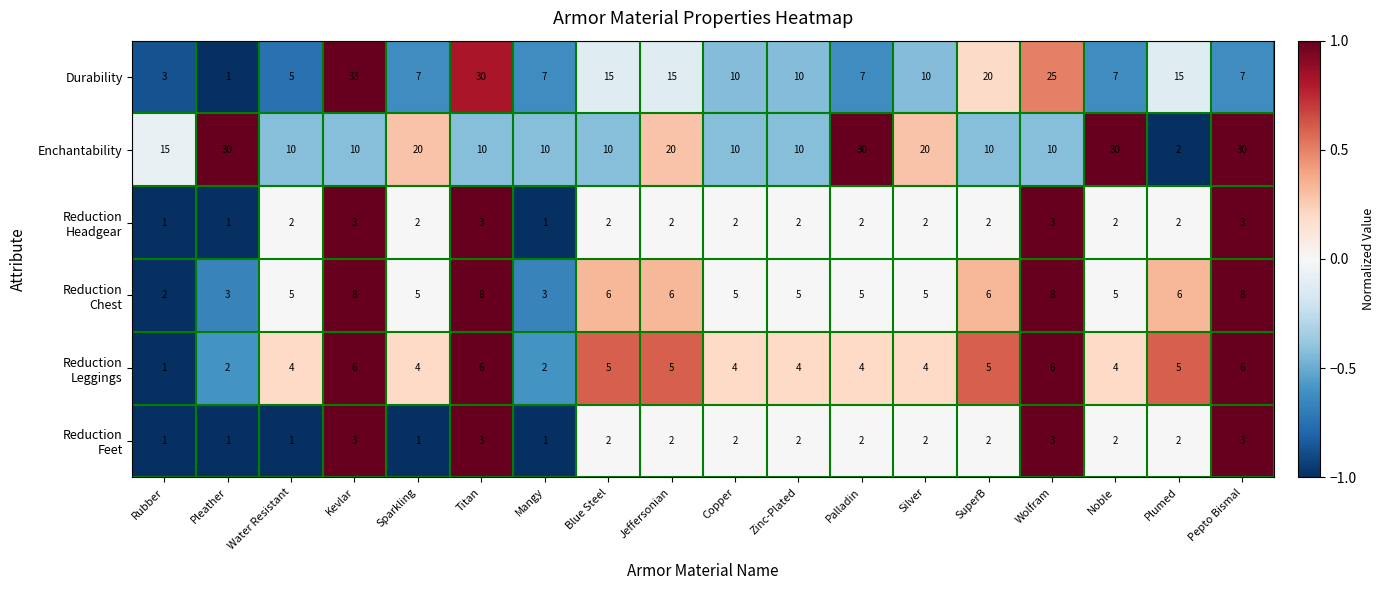

Which category has the highest value across all series?

Kevlar